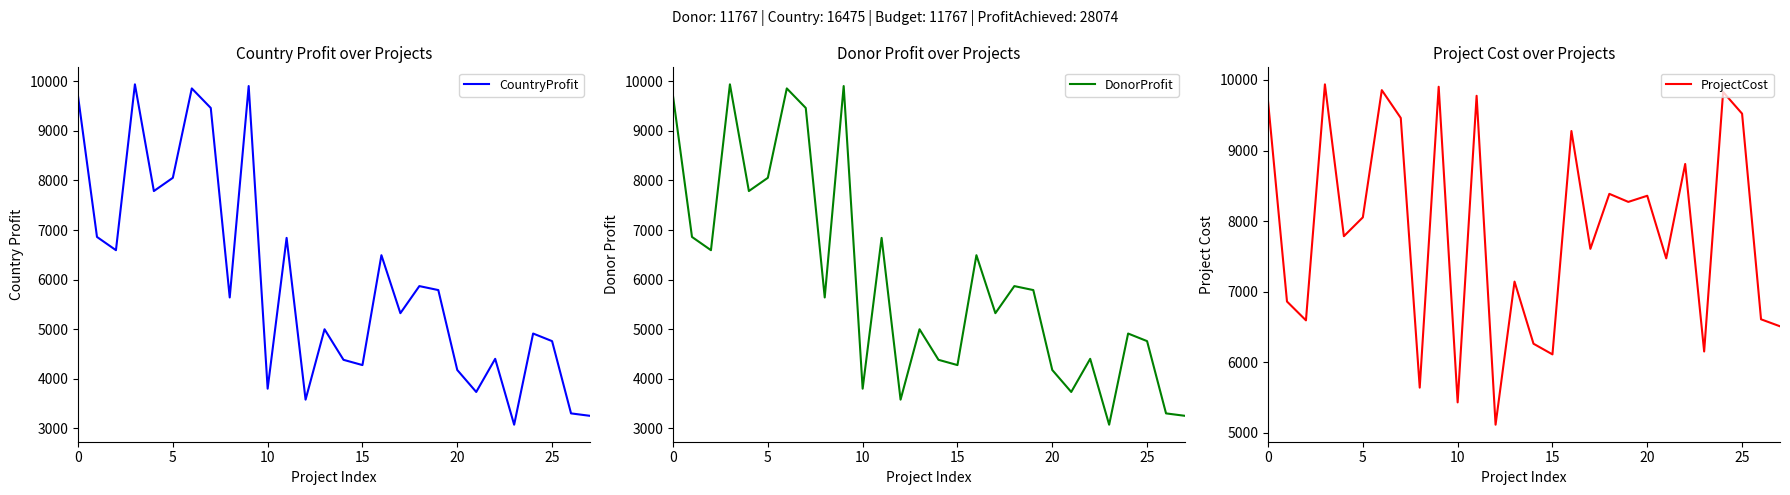

True or false: ProjectCost has a value of 8053 at 5.

True